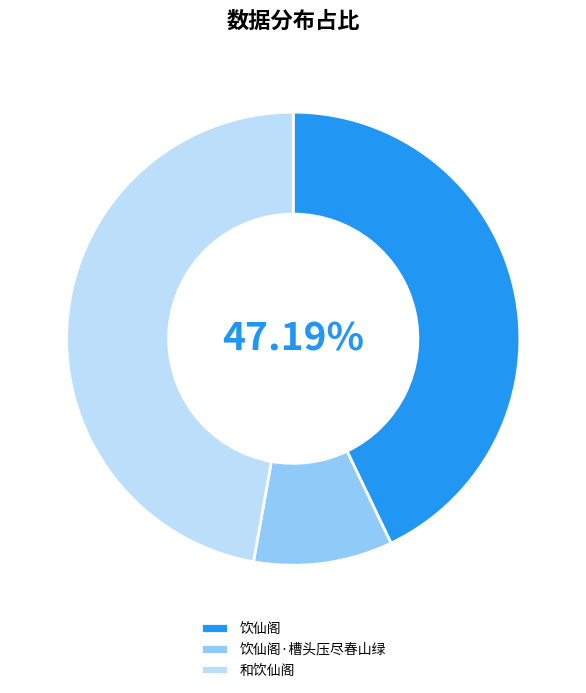

Count the number of slices in the pie.

3